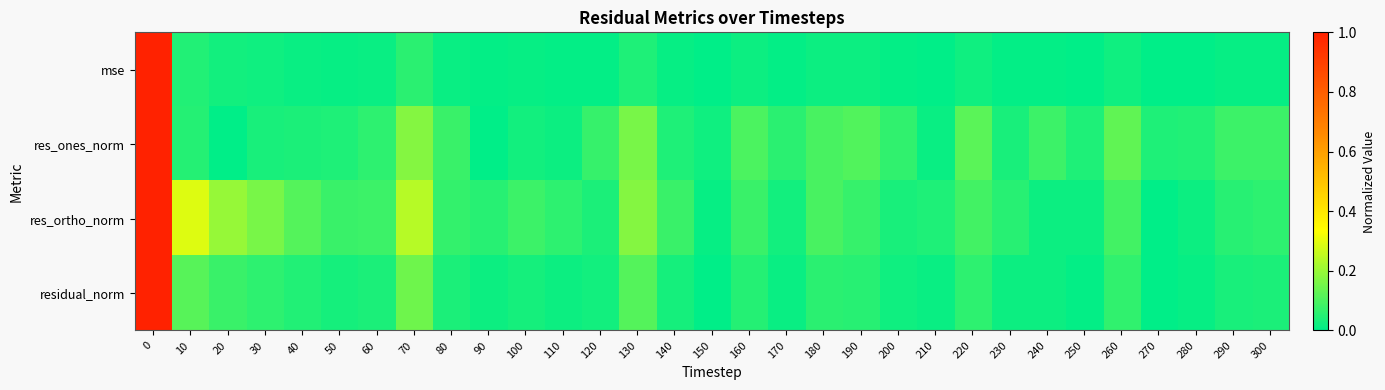

What is the difference between the highest and lowest values at 50?

0.1